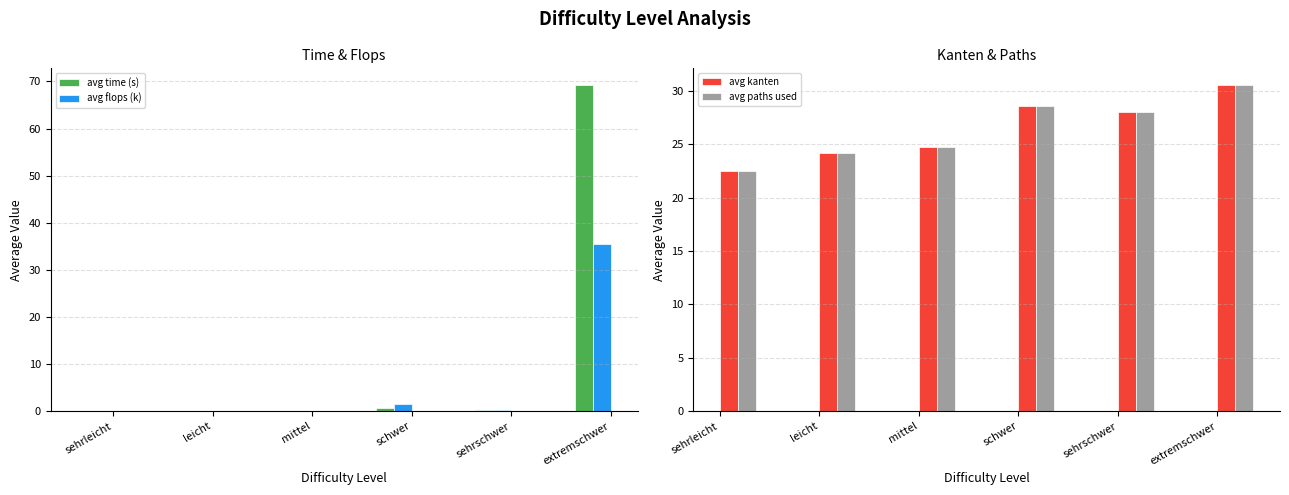

True or false: avg paths used has a value of 28.6 at schwer.

True